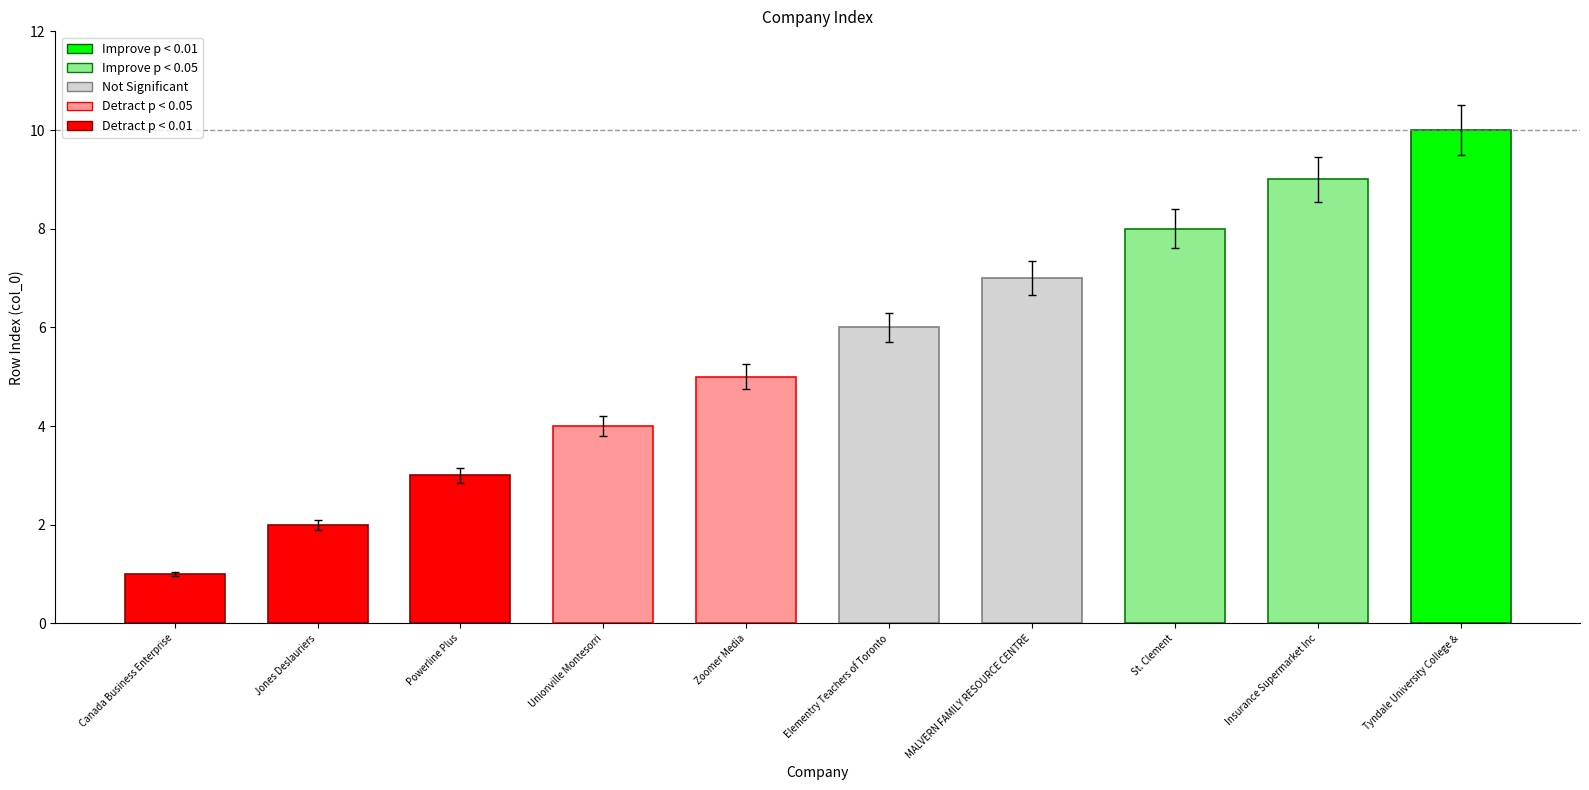

At which label is the value closest to 5?

Zoomer Media